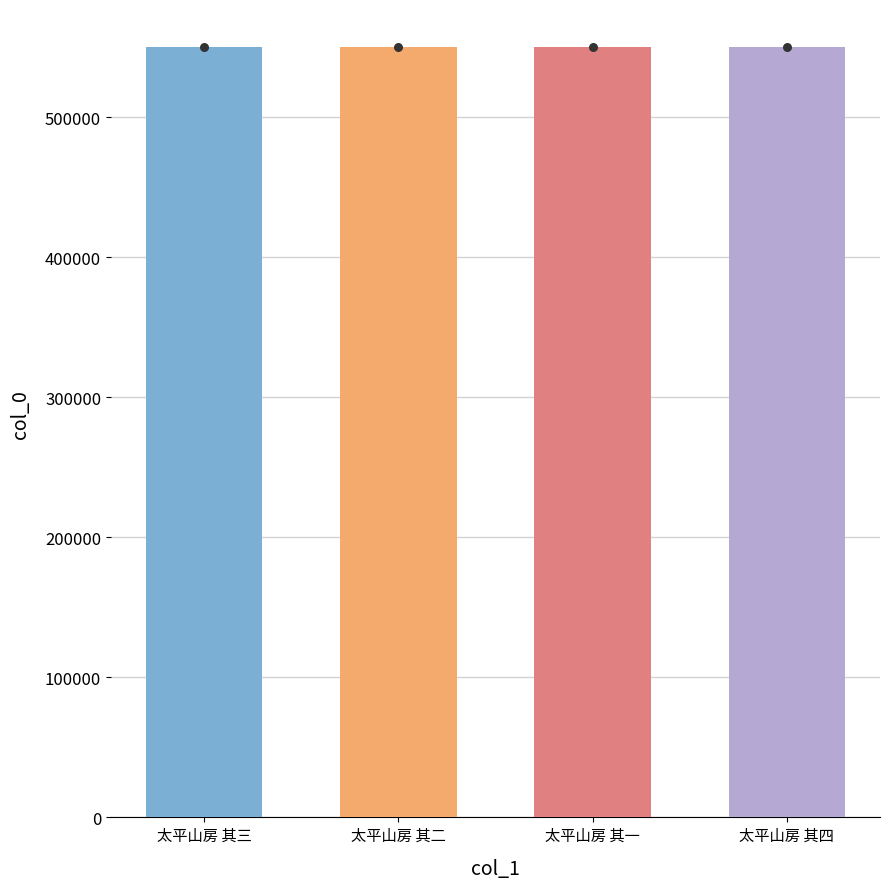

What is the change in value from 太平山房 其三 to 太平山房 其一?

-2